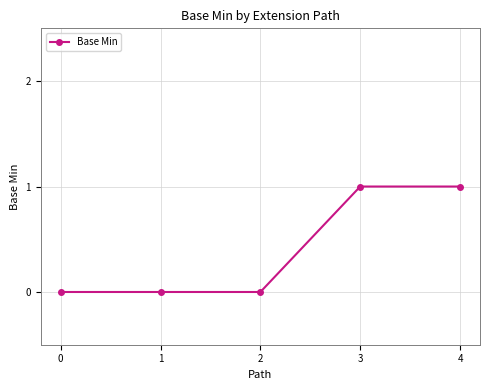

Which has a higher value, 0 or 4?

4